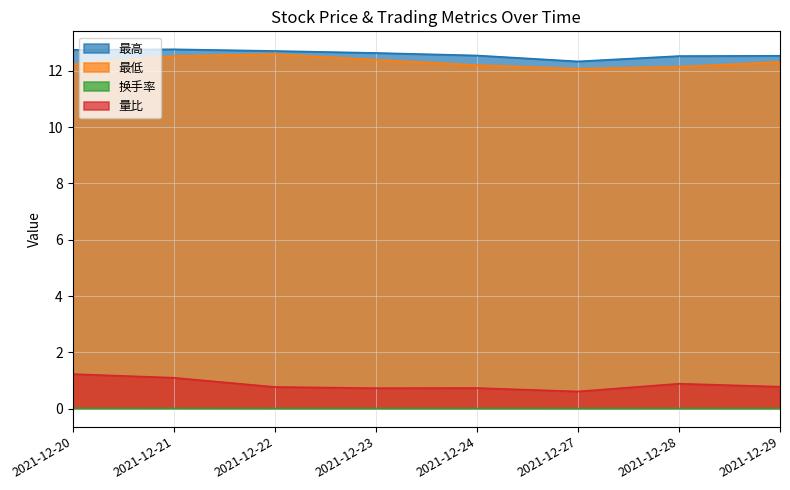

How many interior local valleys does the 量比 series have?

2